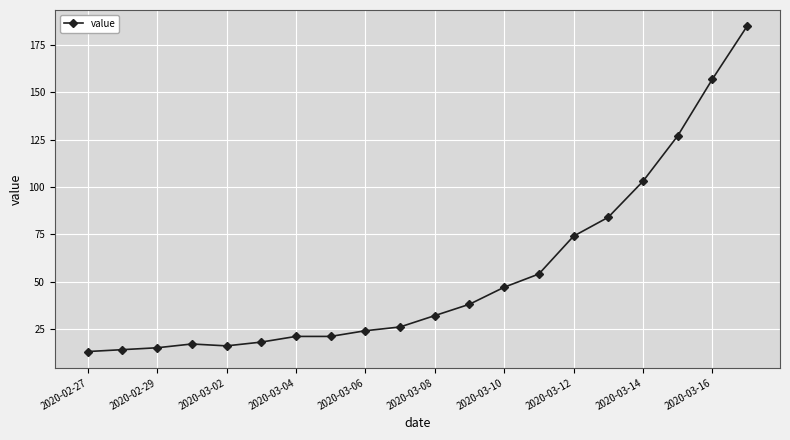

Reading left to right, list all the values displayed in this chart.

13	14	15	17	16	18	21	21	24	26	32	38	47	54	74	84	103	127	157	185